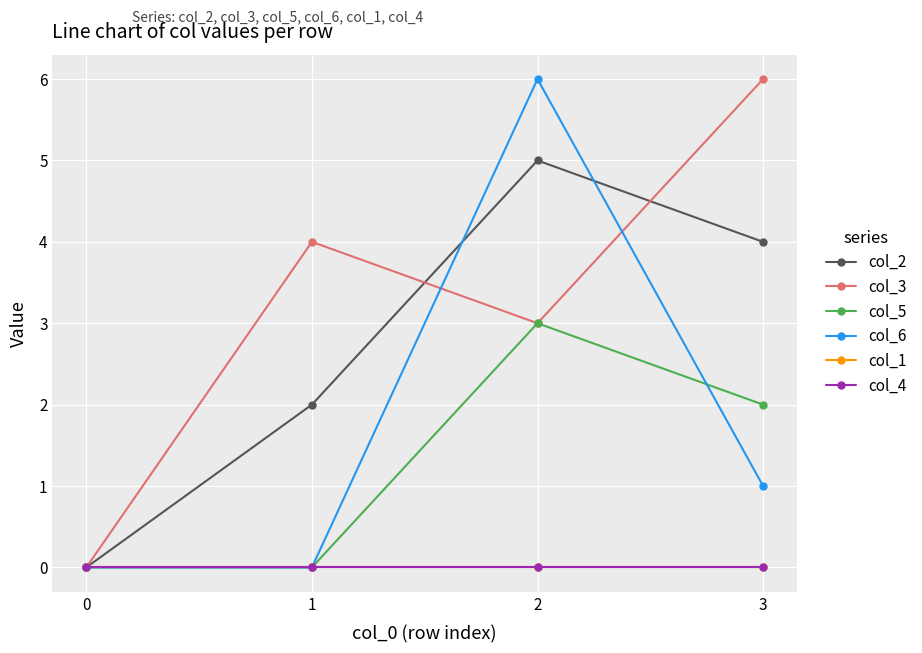

Between 3 and 2, which is larger?

2